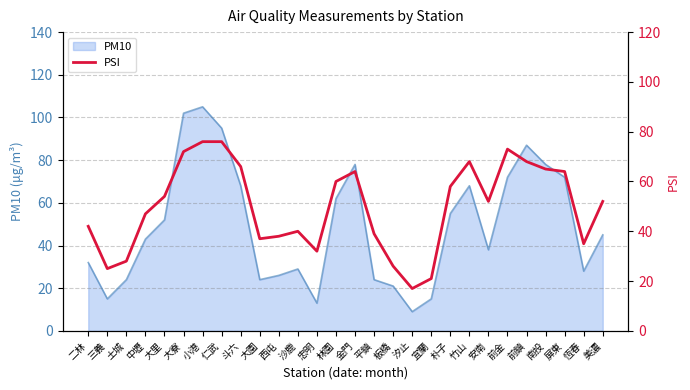

How many values are below 52?

13